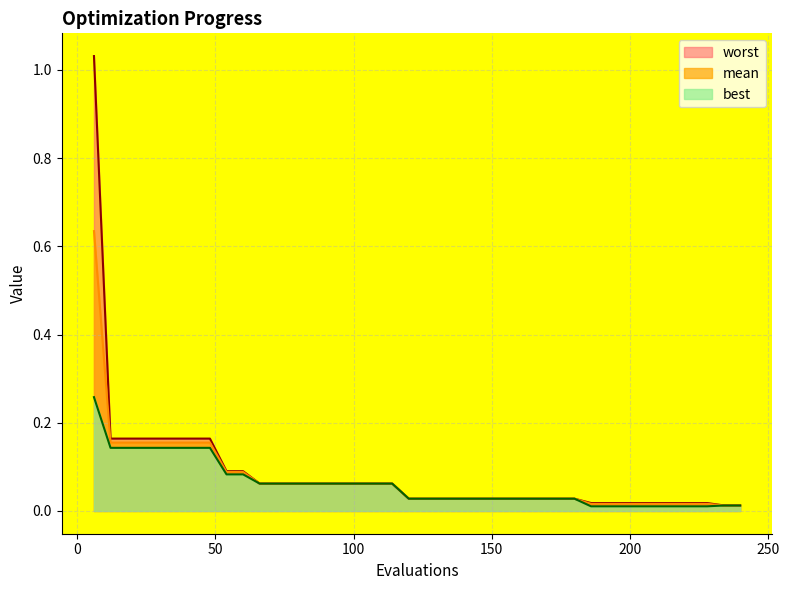

Which series has the widest spread of values?

worst